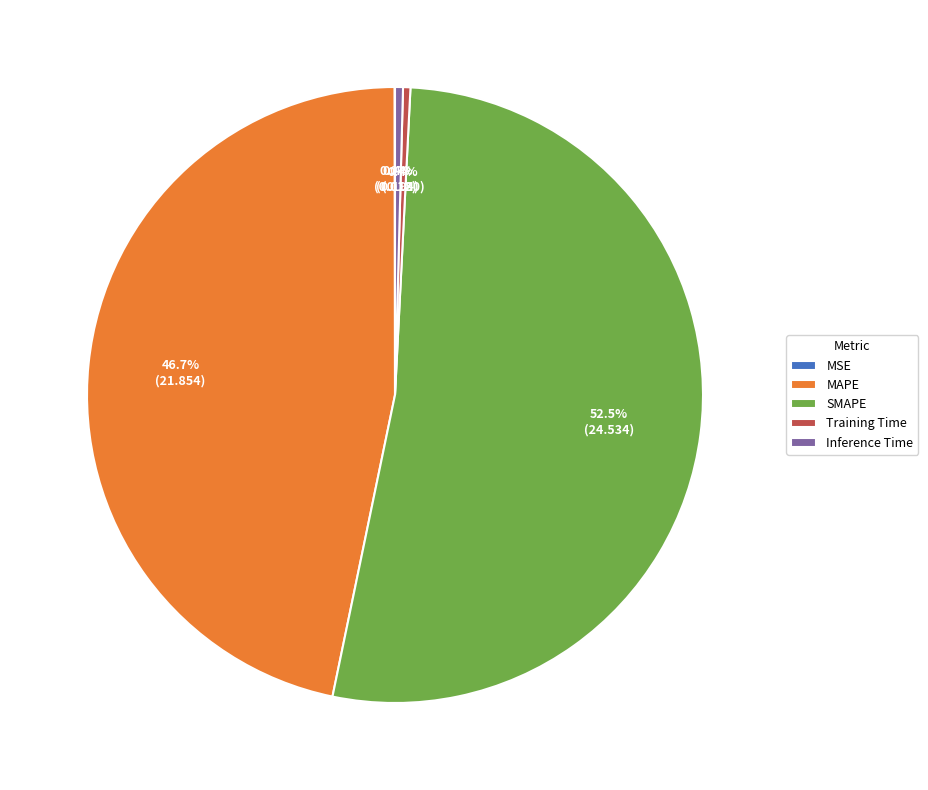

Which category has the biggest portion of the pie?

SMAPE